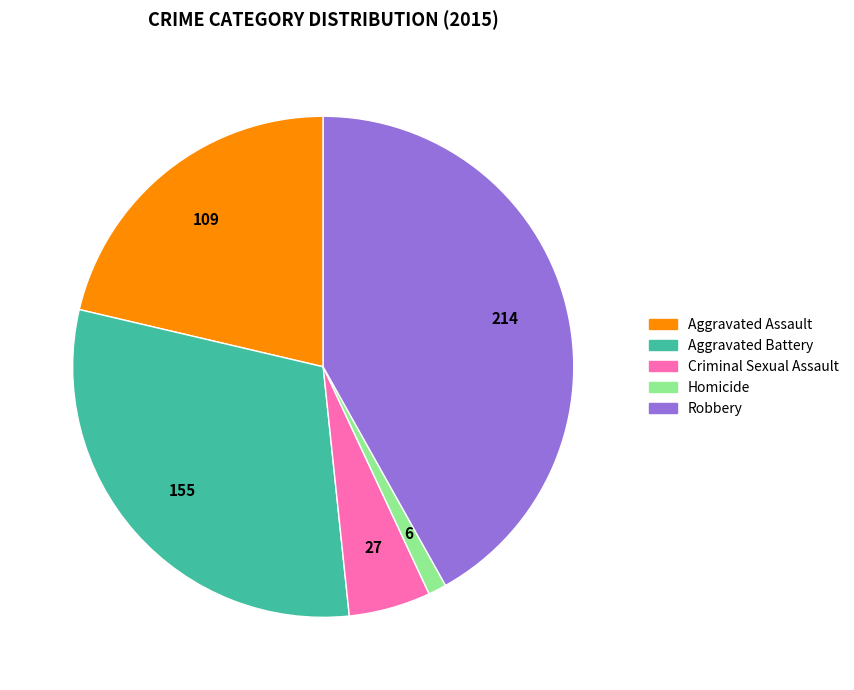

Do Criminal Sexual Assault and Robbery together represent more than half of the pie?

No